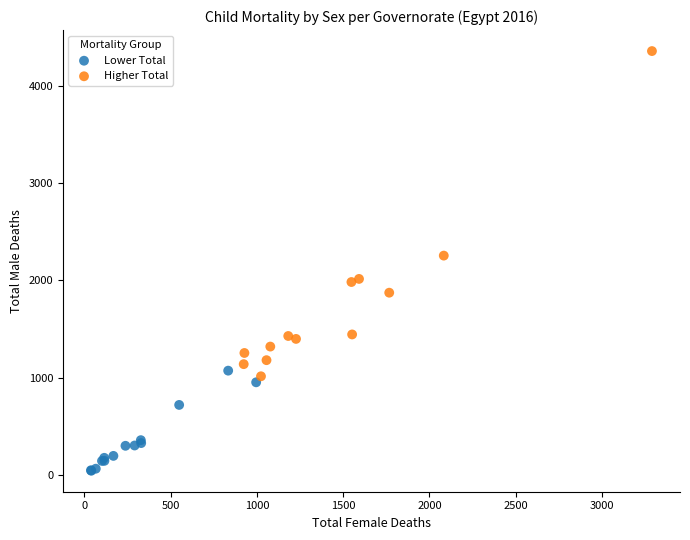

What are all the series names shown in the legend?

Lower Total, Higher Total